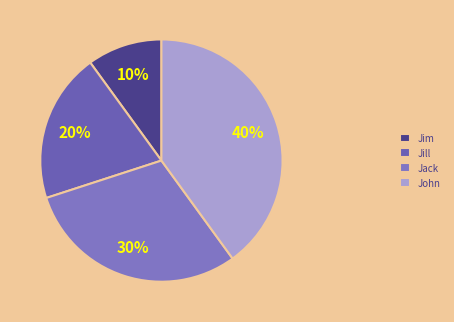

Approximately how many times larger is the value at John compared to Jill?

2.0